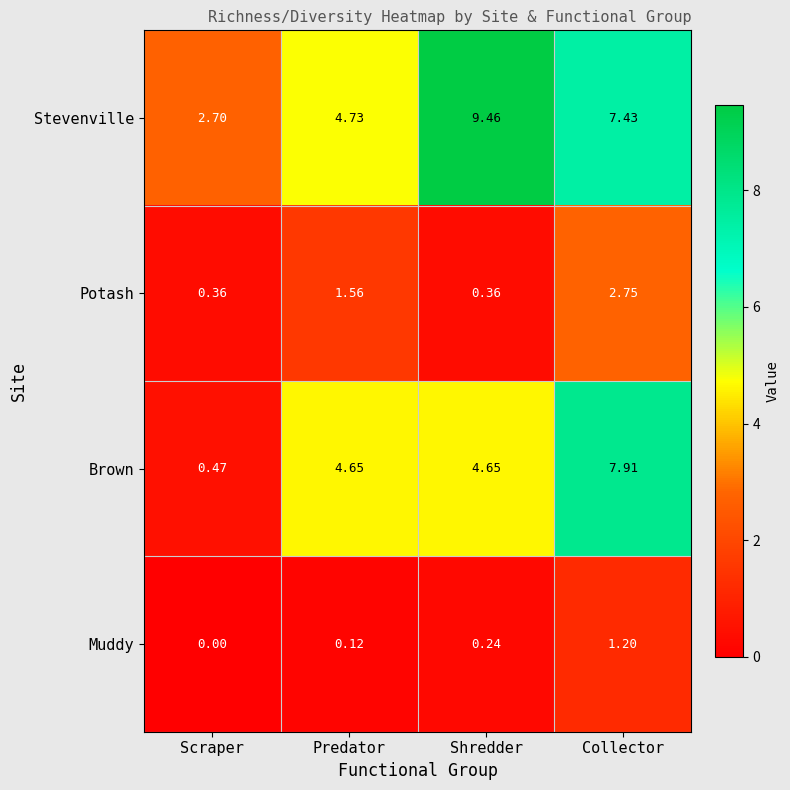

Which category has the lowest value in the Muddy series?

Scraper